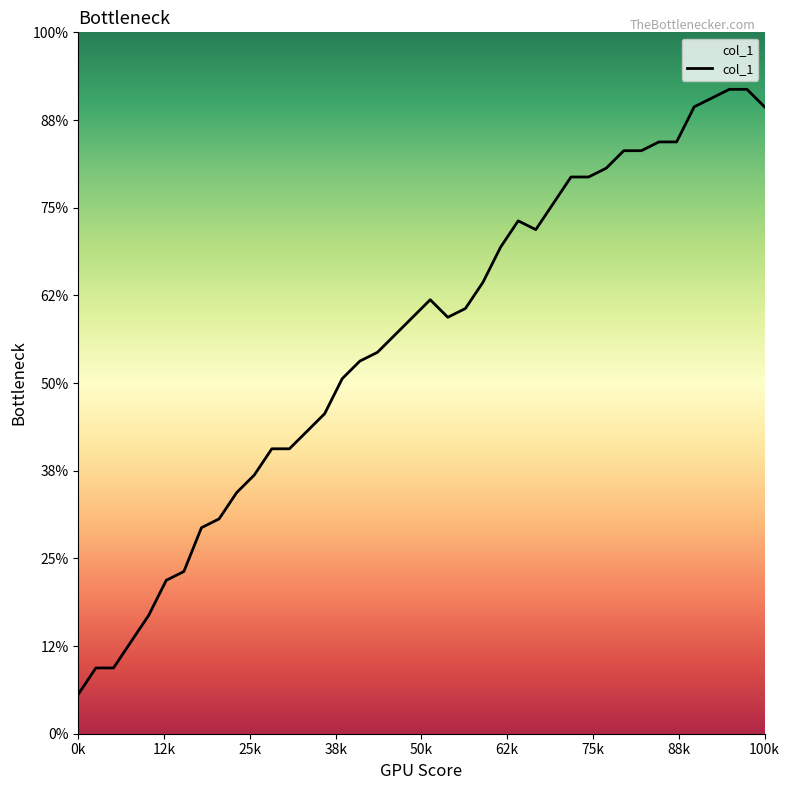

Does the chart have visible grid lines?

No